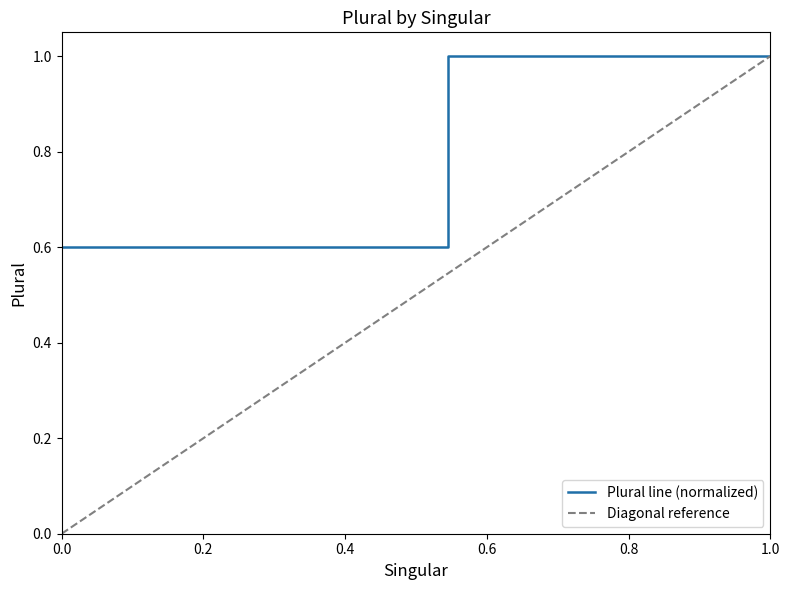

What is the highest value of the Plural line (normalized) series?

1.0